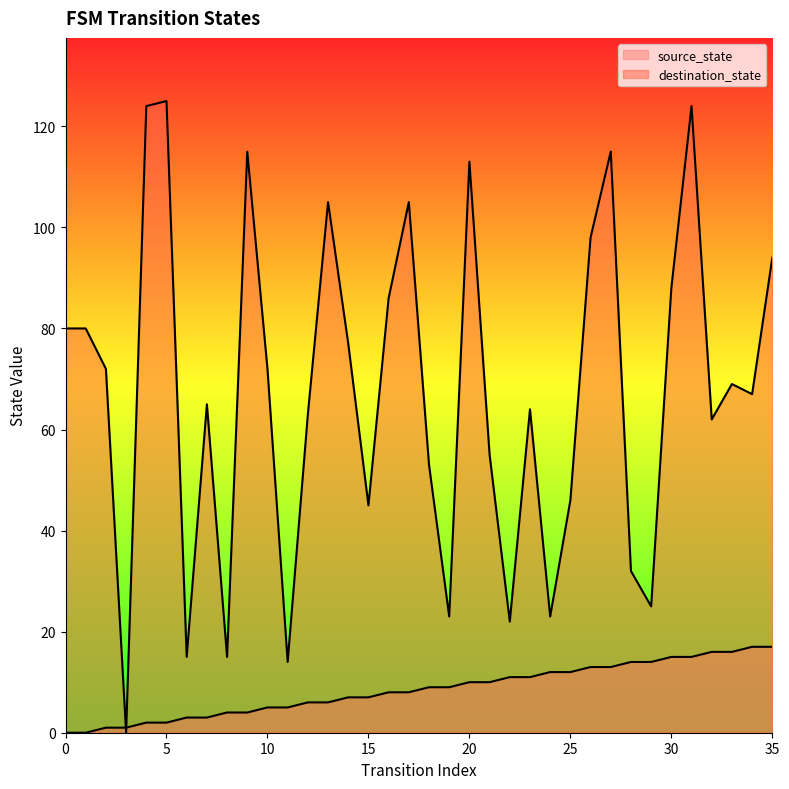

List the labels in order of source_state value, smallest first.

0, 1, 2, 3, 4, 5, 6, 7, 8, 9, 10, 11, 12, 13, 14, 15, 16, 17, 18, 19, 20, 21, 22, 23, 24, 25, 26, 27, 28, 29, 30, 31, 32, 33, 34, 35